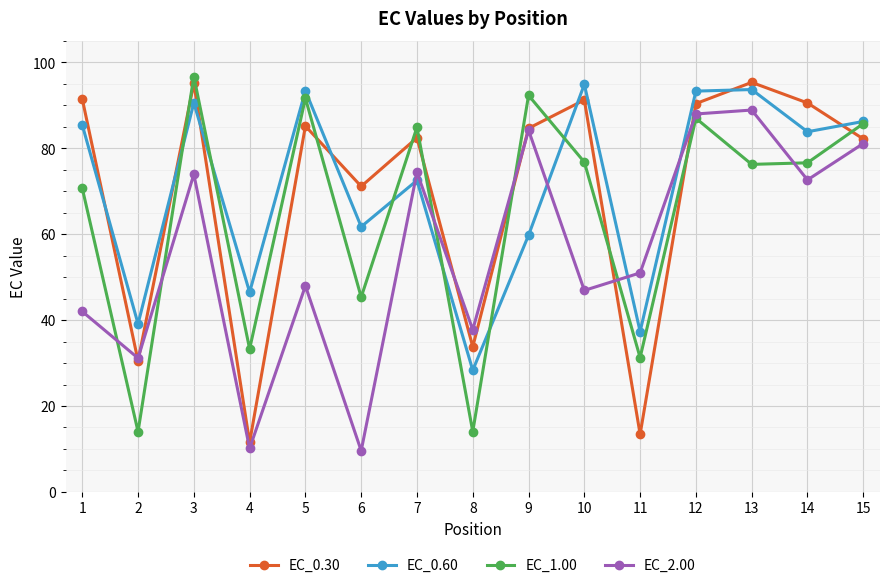

Is the value of EC_0.60 at 1 greater than the value of EC_1.00 at 2?

Yes